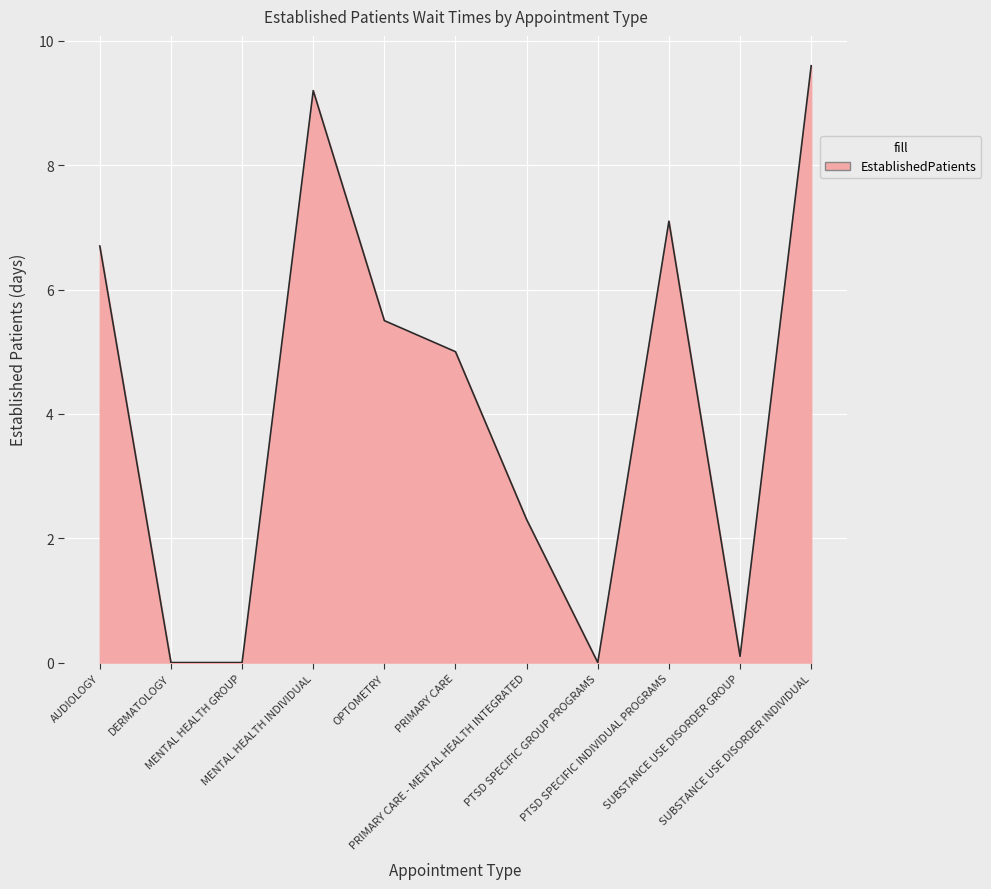

What is the maximum value shown in the chart?

9.6